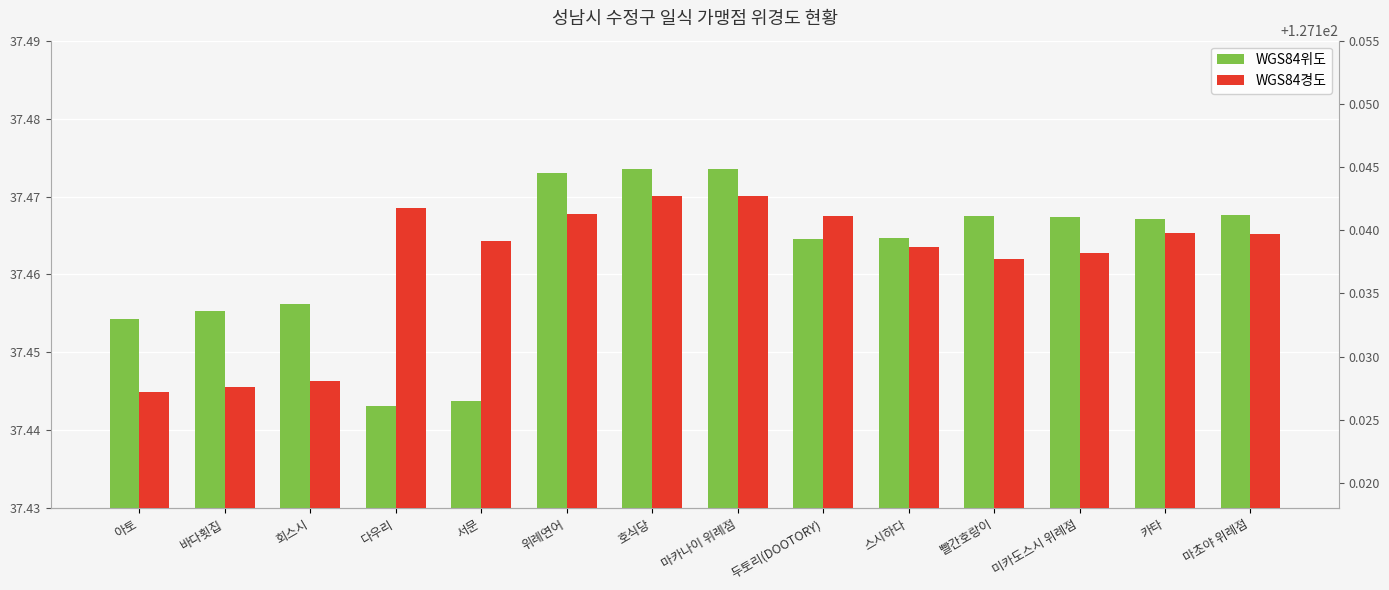

What is the sum of the WGS84위도 values at 두토리(DOOTORY) and 위례연어?

74.9